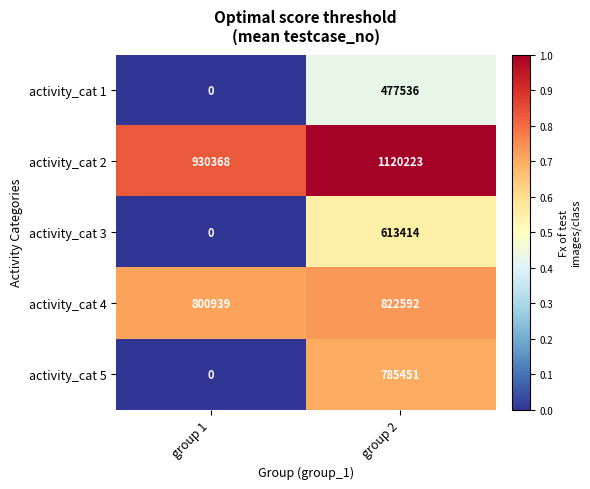

What is the spread (max minus min) of values at group 2?

642687